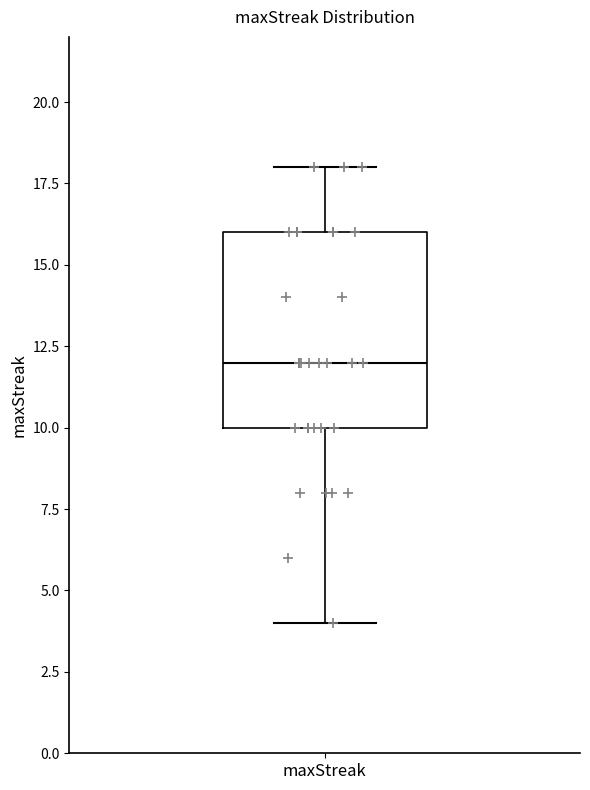

Transcribe this box plot: give where the median line is, the range the box spans, and where the two whiskers end, as read against the y-axis. The values are not printed on the chart, so give them approximately, as read against the axis.

median 12, box 10 to 16, whiskers 4 to 18